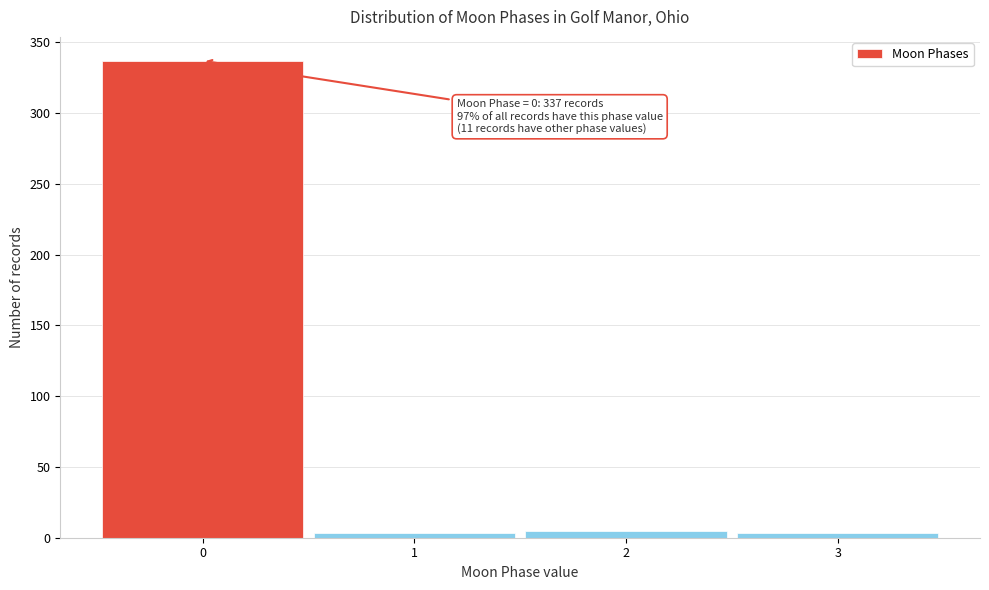

Over which range of the x-axis is the bar tallest?

-0.5 to 0.5